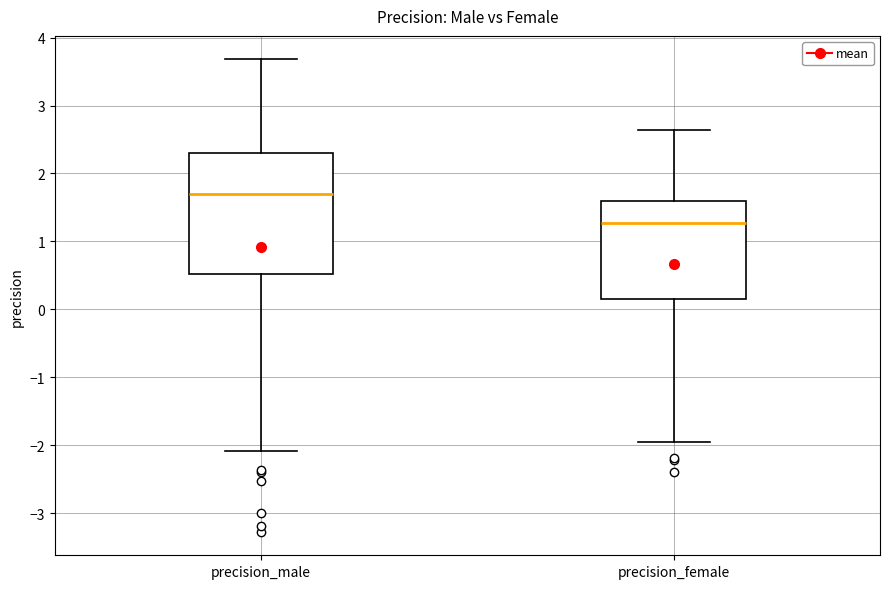

Reading left to right, read every box against the y-axis: the position of its median line, the range the box covers, and the ends of its whiskers. The values are not printed on the chart, so give them approximately, as read against the axis.

precision_male: median 1.7, box 0.5 to 2.3, whiskers -2.1 to 3.7
precision_female: median 1.3, box 0.1 to 1.6, whiskers -2.0 to 2.6